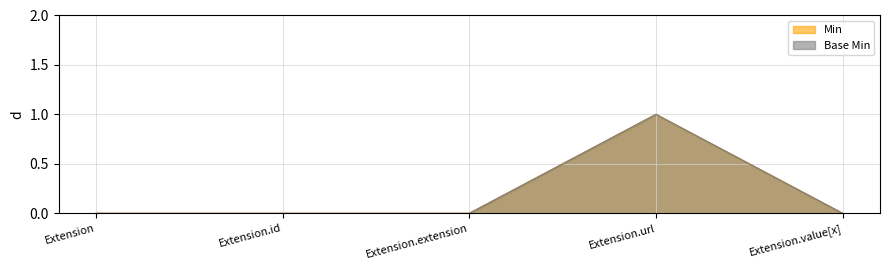

True or false: Base Min has a value of 0 at Extension.extension.

True